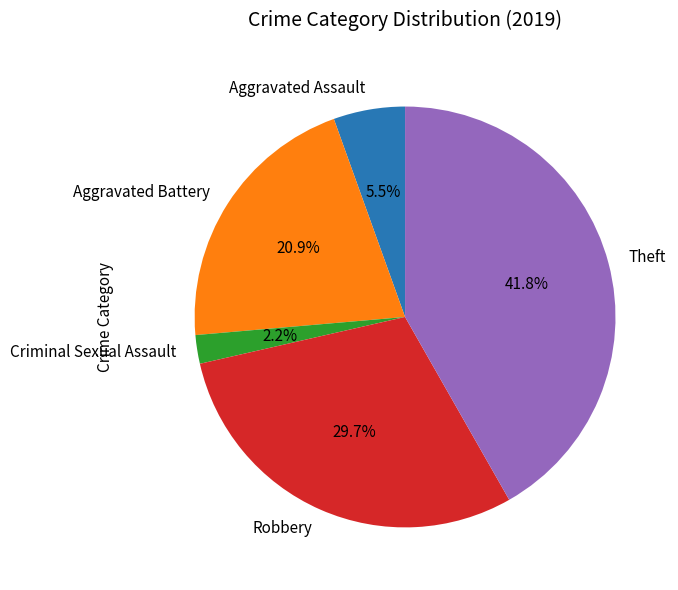

Combined, what portion of the pie is Aggravated Assault and Theft?

47.3%